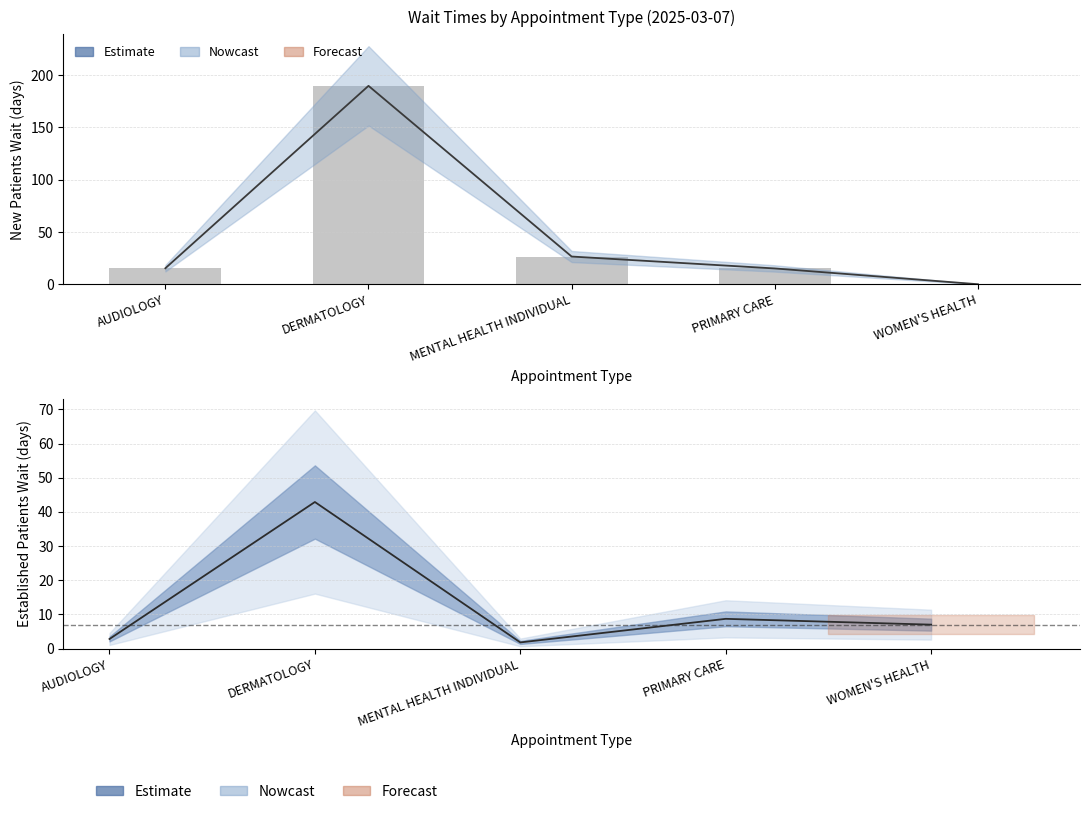

Are the bars horizontal?

No